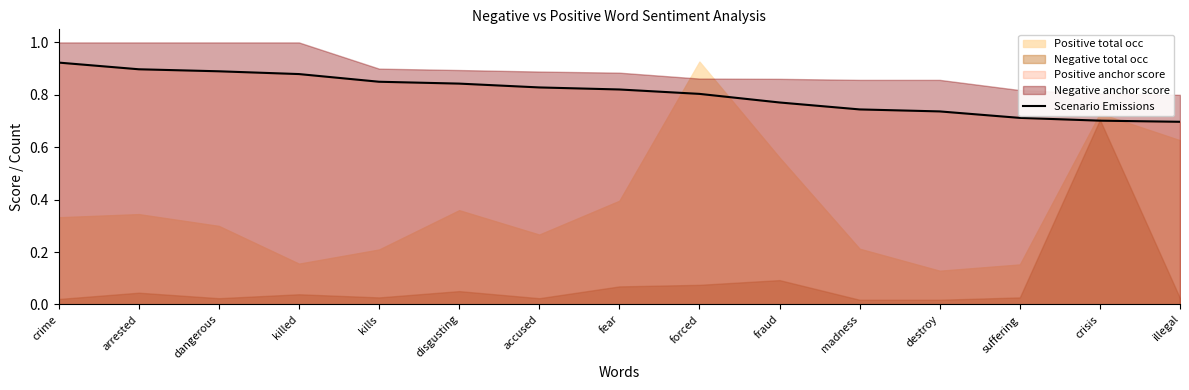

Reading right to left, list all the values displayed in this chart.

illegal=0.7	crisis=0.7	suffering=0.7	destroy=0.7	madness=0.7	fraud=0.8	forced=0.8	fear=0.8	accused=0.8	disgusting=0.8	kills=0.8	killed=0.9	dangerous=0.9	arrested=0.9	crime=0.9